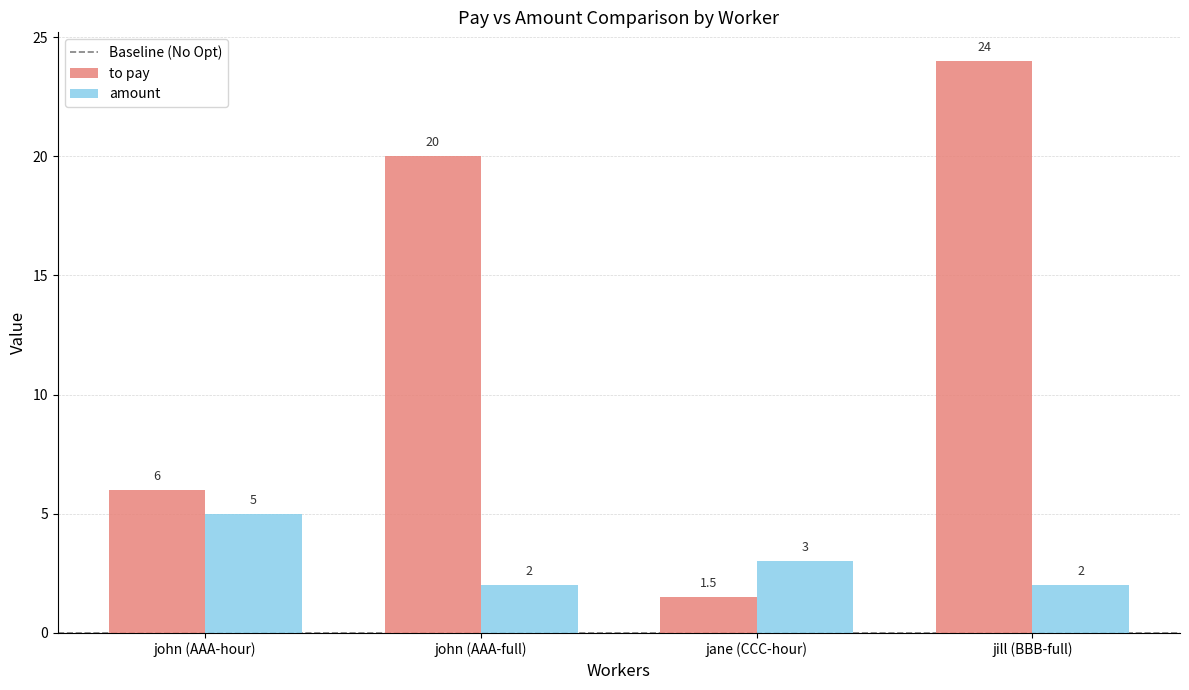

At which category is the sum across all series the highest?

jill (BBB-full)